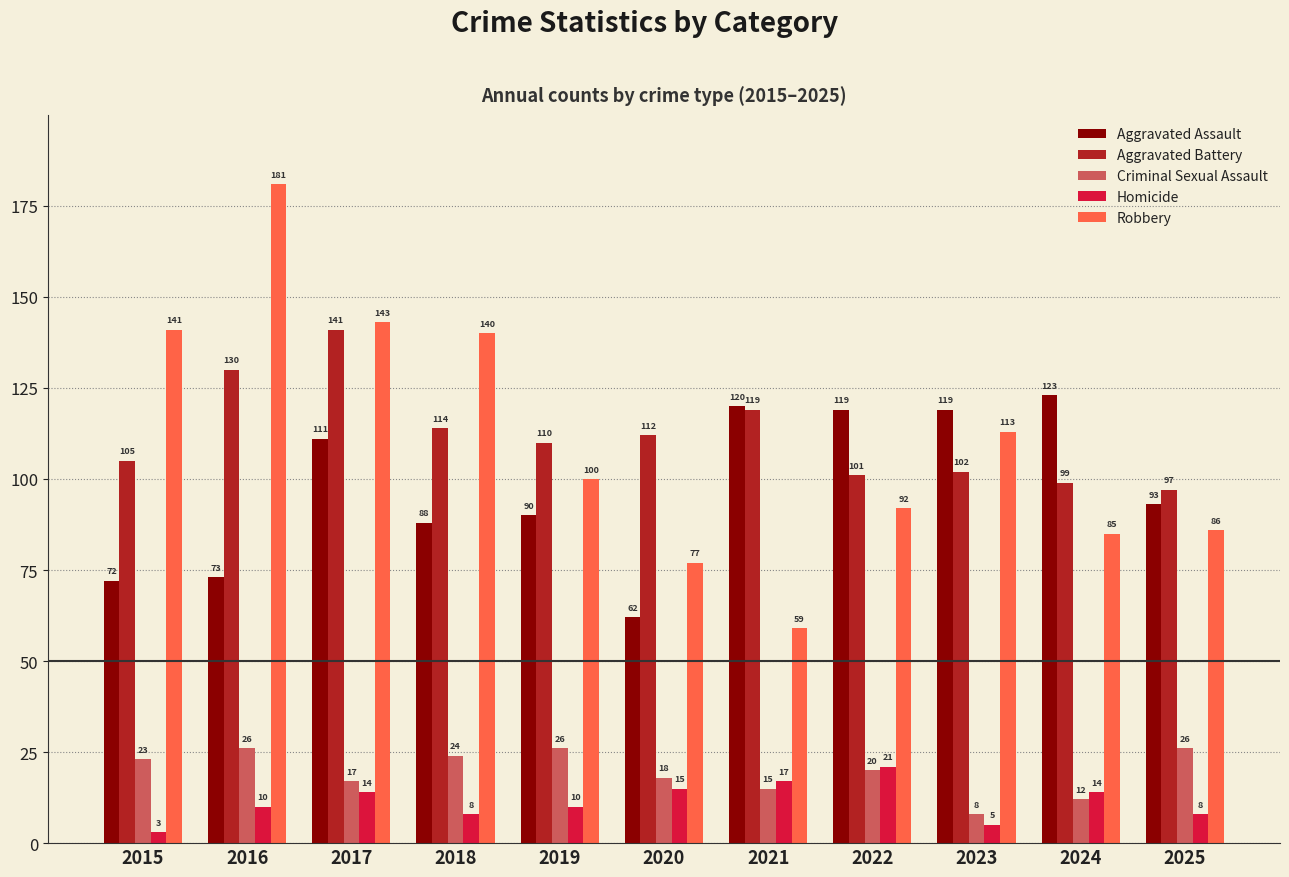

What is the maximum value shown in the chart?

181